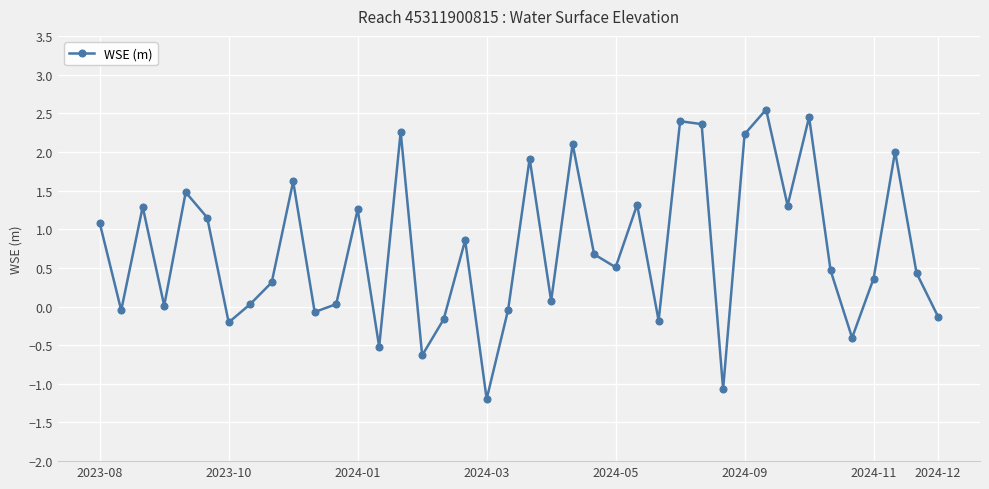

How many data points does each series have?

40